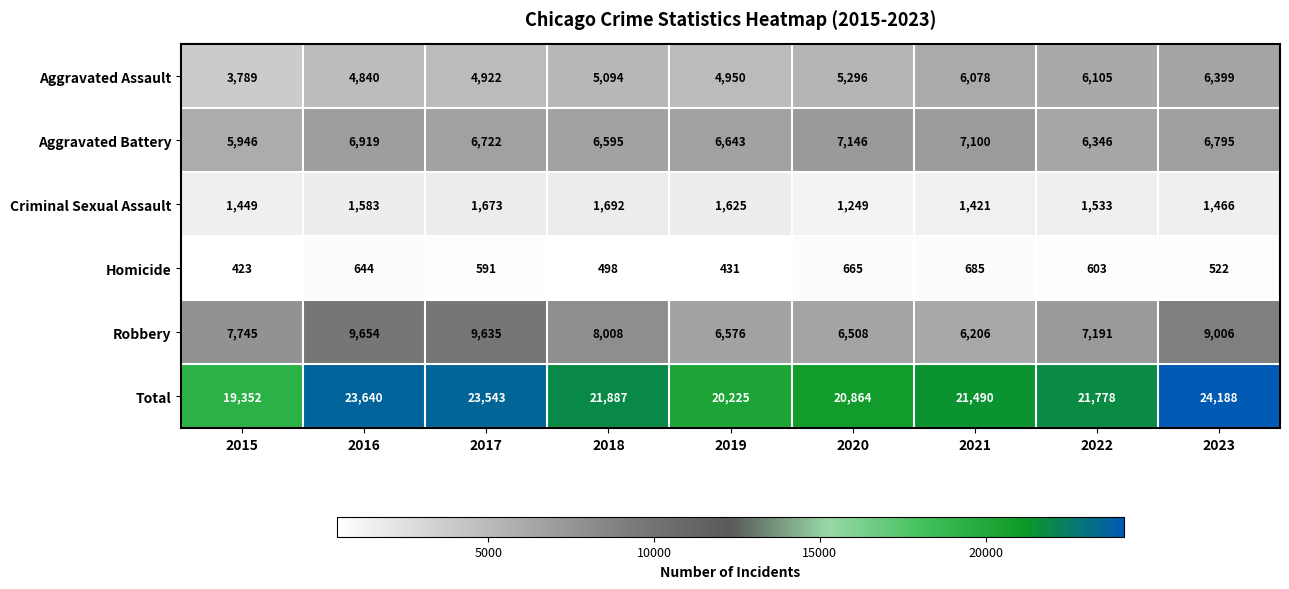

How many distinct data groups are displayed?

6